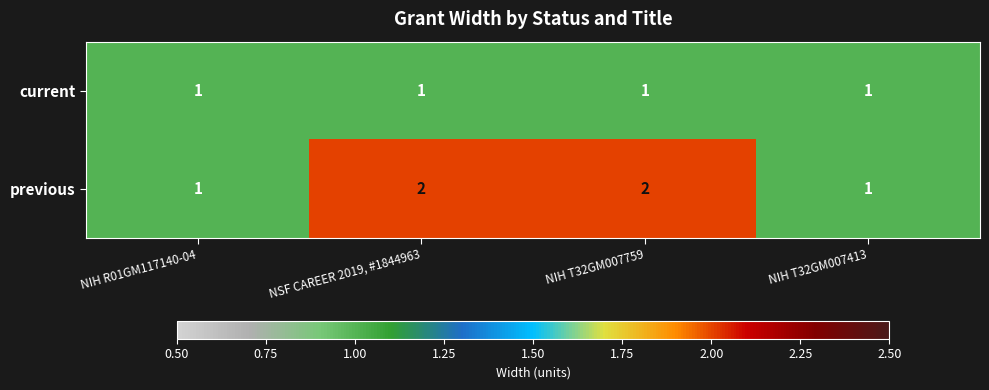

Which series has the widest spread of values?

previous